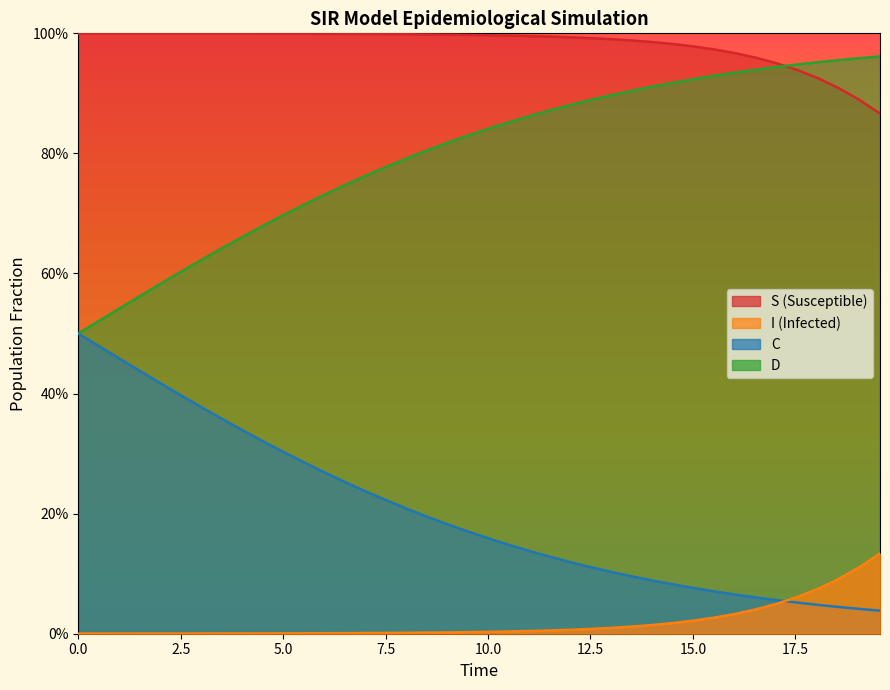

Reading left to right, extract all data points from this chart.

S: 1.0	1.0	1.0	1.0	1.0	1.0	1.0	1.0	1.0	1.0	1.0	1.0	1.0	1.0	1.0	1.0	1.0	1.0	1.0	1.0	1.0	1.0	1.0	1.0	1.0	1.0	1.0	1.0	1.0	1.0	1.0	1.0	1.0	1.0	0.9	0.9	0.9	0.9	0.9	0.9
I: 0.0	0.0	0.0	0.0	0.0	0.0	0.0	0.0	0.0	0.0	0.0	0.0	0.0	0.0	0.0	0.0	0.0	0.0	0.0	0.0	0.0	0.0	0.0	0.0	0.0	0.0	0.0	0.0	0.0	0.0	0.0	0.0	0.0	0.0	0.1	0.1	0.1	0.1	0.1	0.1
C: 0.5	0.5	0.5	0.6	0.6	0.6	0.6	0.6	0.7	0.7	0.7	0.7	0.7	0.7	0.8	0.8	0.8	0.8	0.8	0.8	0.8	0.9	0.9	0.9	0.9	0.9	0.9	0.9	0.9	0.9	0.9	0.9	0.9	0.9	0.9	0.9	1.0	1.0	1.0	1.0
D: 0.5	0.5	0.5	0.4	0.4	0.4	0.4	0.4	0.3	0.3	0.3	0.3	0.3	0.3	0.2	0.2	0.2	0.2	0.2	0.2	0.2	0.1	0.1	0.1	0.1	0.1	0.1	0.1	0.1	0.1	0.1	0.1	0.1	0.1	0.1	0.1	0.0	0.0	0.0	0.0